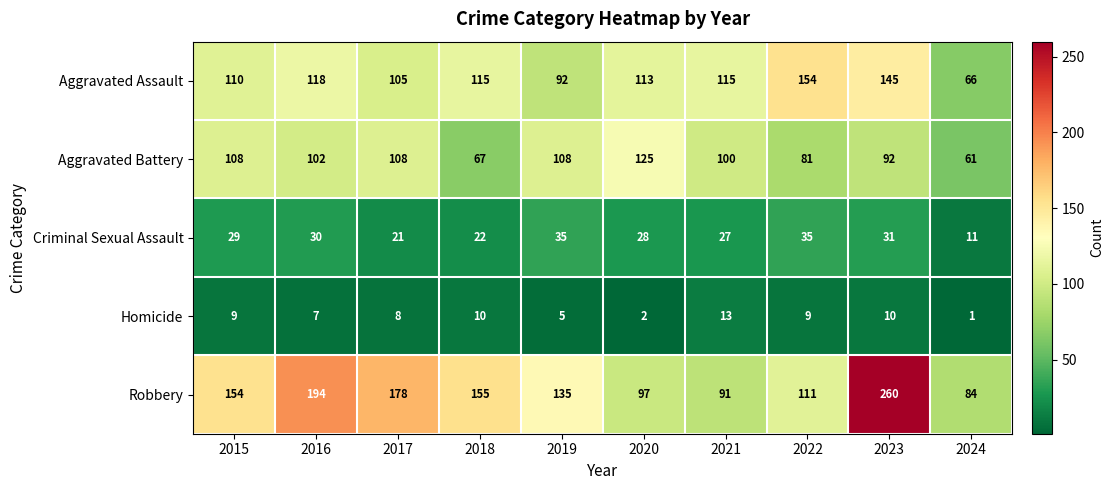

What is the approximate value of Aggravated Assault at 2020?

113